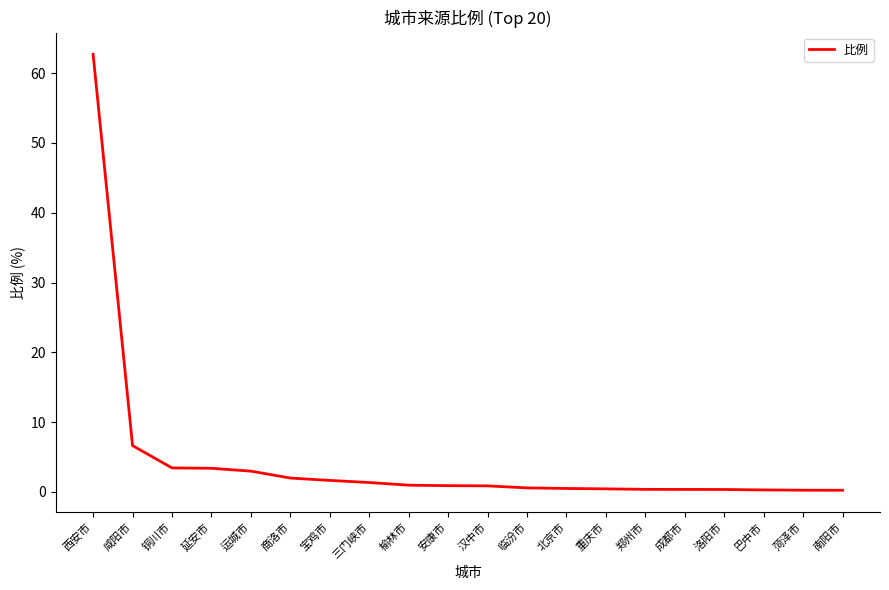

Between 咸阳市 and 铜川市, which is larger?

咸阳市